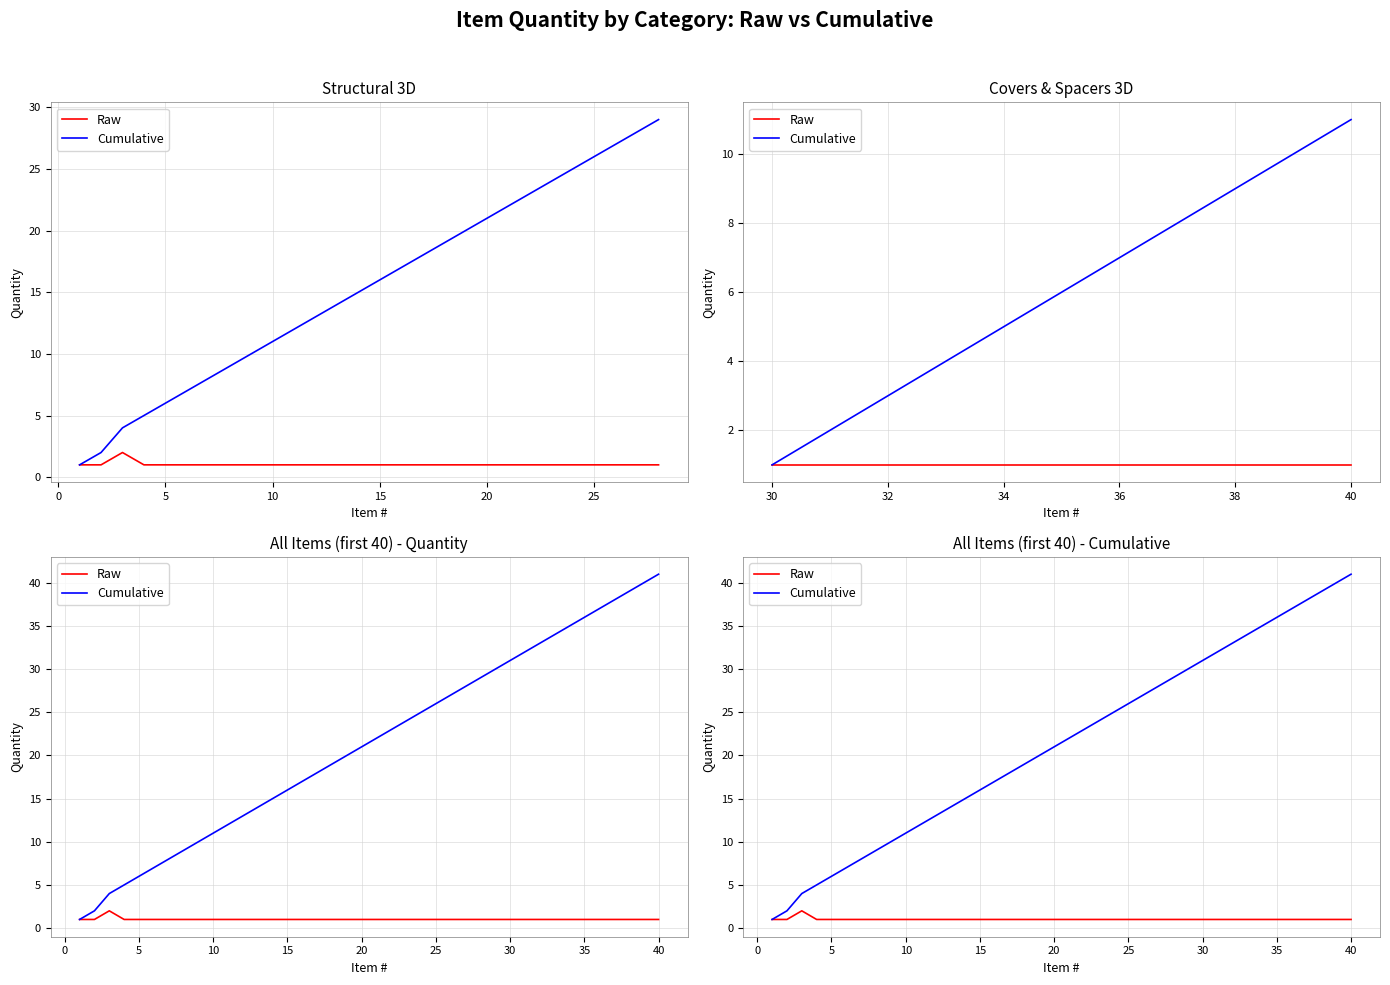

How many series are shown in this chart?

2